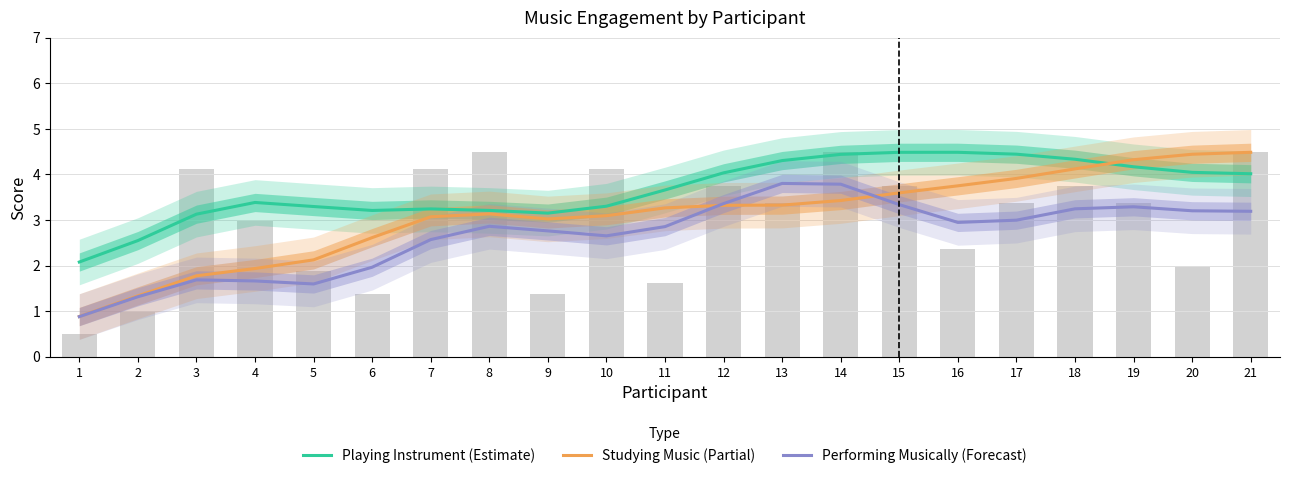

Which category has the lowest value across all series?

1